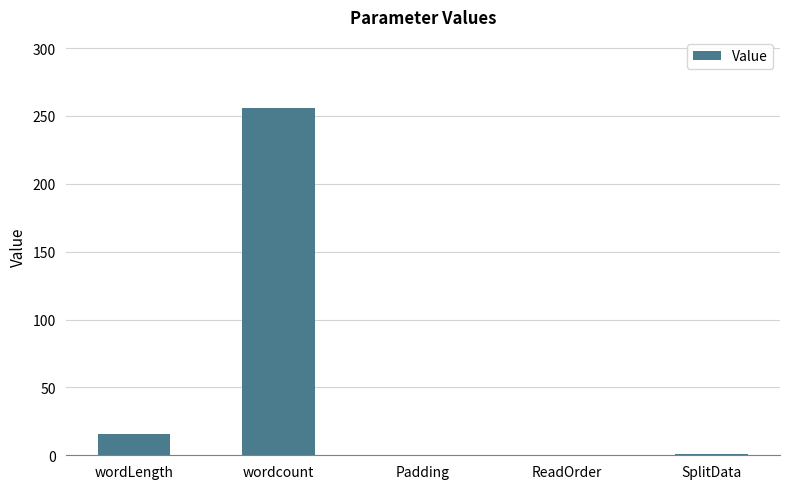

What is the sum of all values?

273